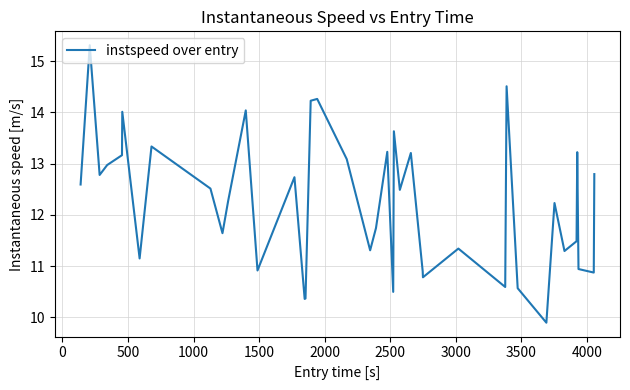

Reading right to left, extract all data points from this chart.

12.8	10.9	10.9	13.2	11.5	11.3	12.2	9.9	10.6	14.5	10.6	11.3	10.8	10.9	13.2	12.5	13.6	10.5	13.2	11.7	11.3	13.1	14.3	14.2	10.4	10.4	12.7	10.9	14.0	12.3	11.6	12.5	13.3	11.1	14.0	13.2	13.0	12.8	15.3	12.6